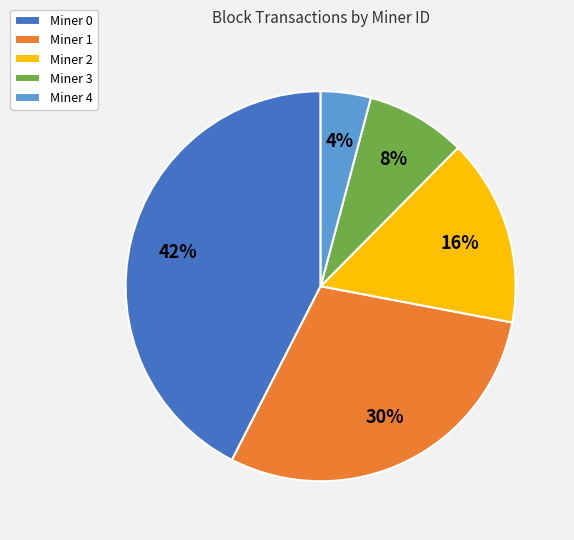

The Miner 4 slice represents 4% of the pie. True or false?

True